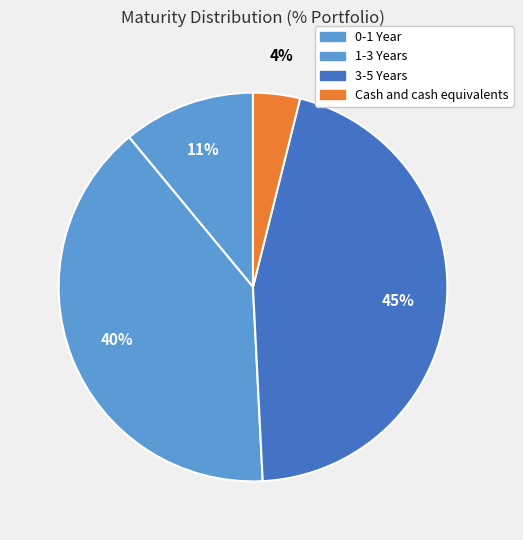

Is there any slice that represents more than half of the pie?

No